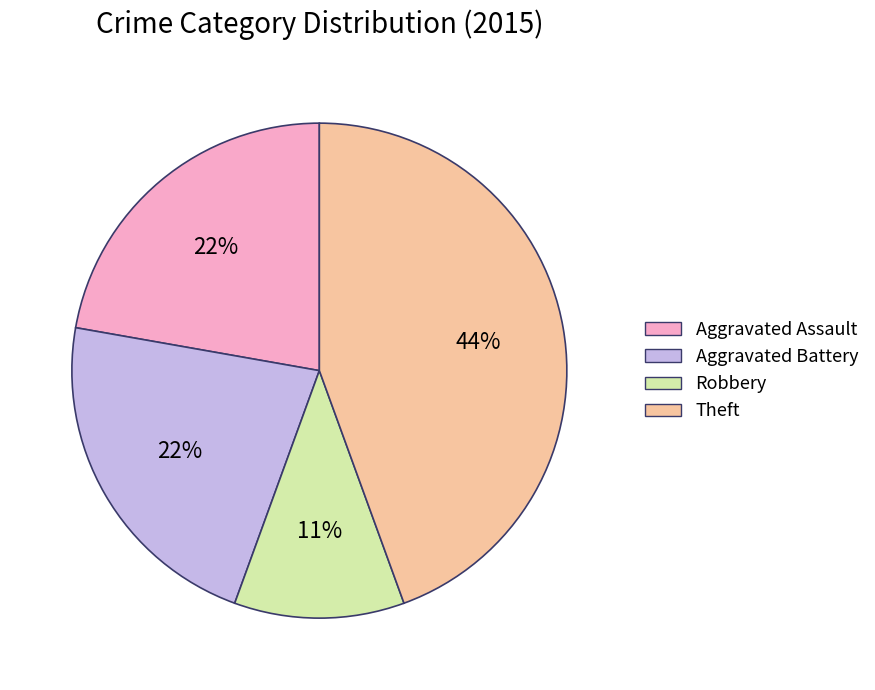

Does any single category account for the majority?

No